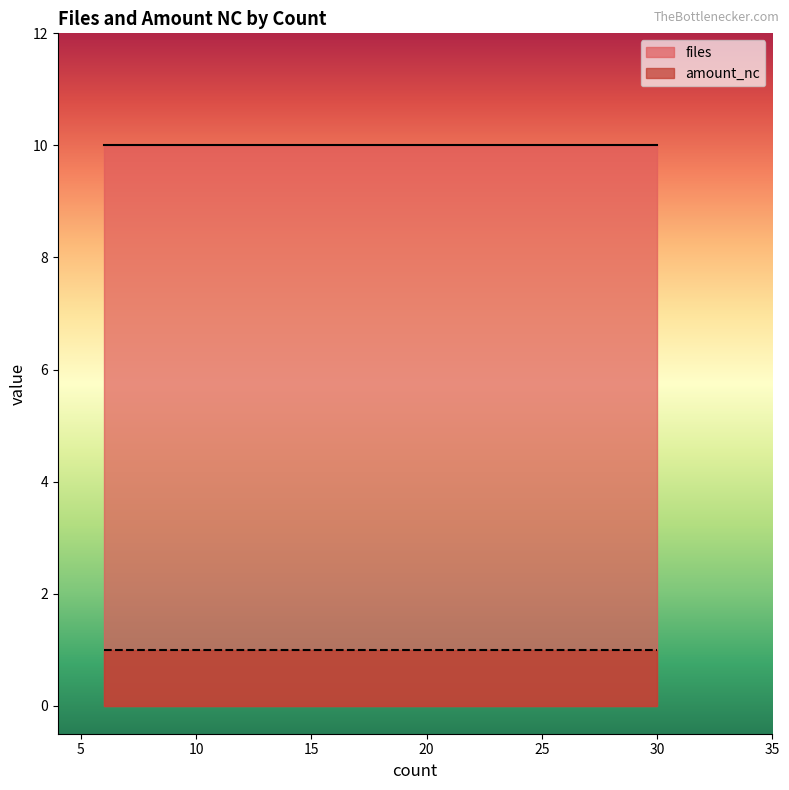

Is the value of amount_nc at 7 greater than the value of files at 11?

No